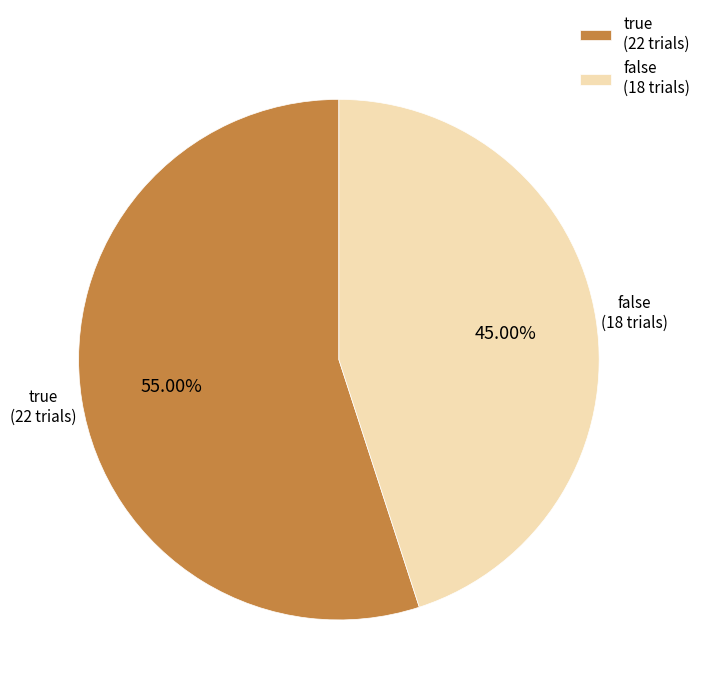

What is the ratio of the value at true to the value at false?

1.2